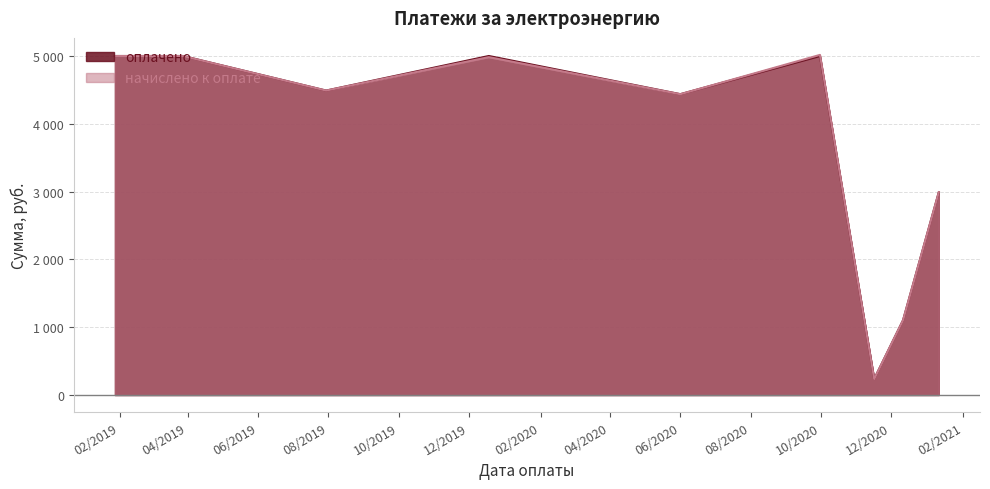

What is the label of the 2nd point from the left?

2019-03-28